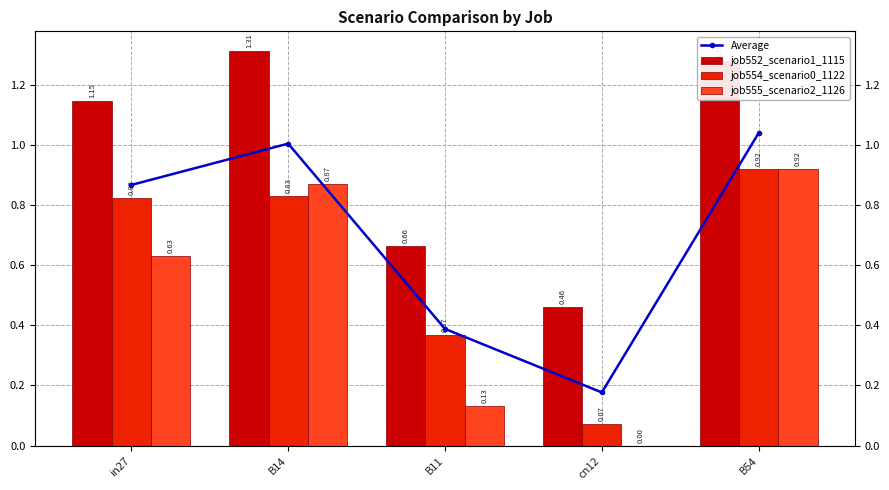

Between B11 and B54, which is larger?

B54